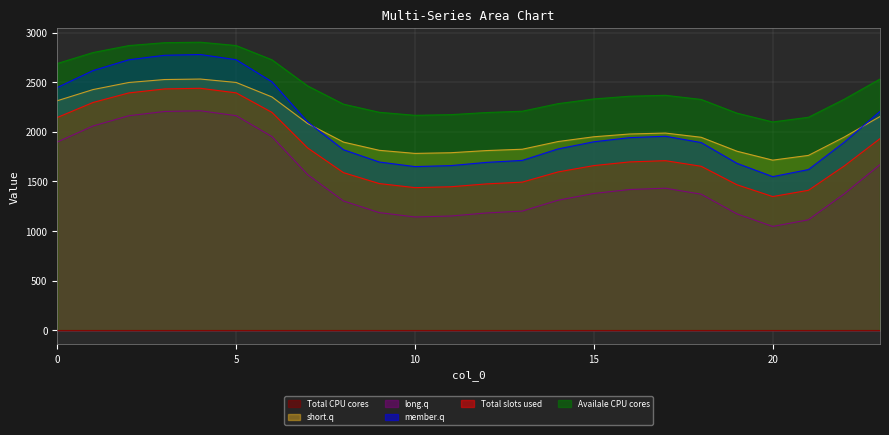

How many lines are shown in the chart?

6